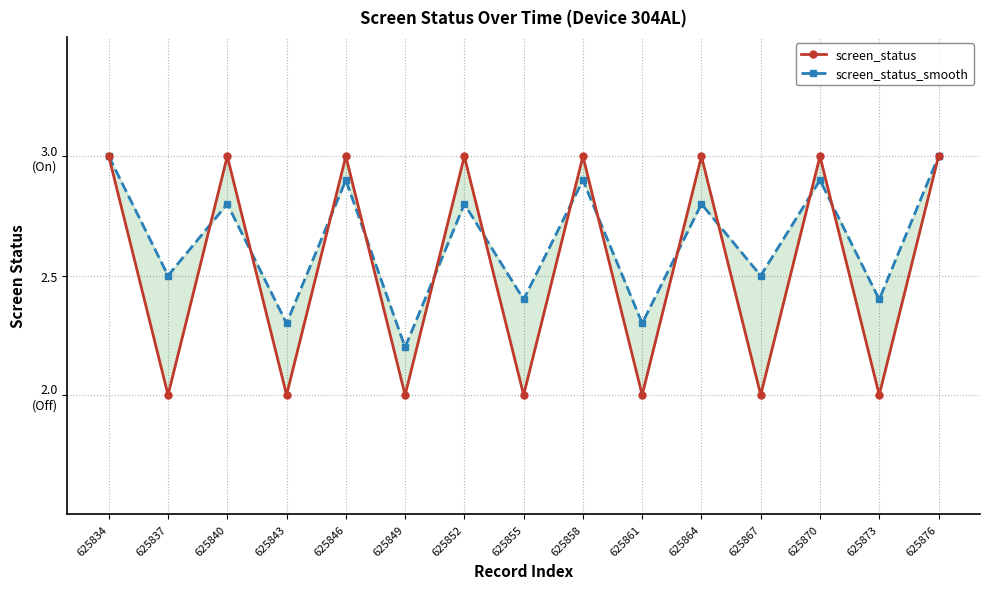

How many intersections are there between screen_status and screen_status_smooth?

12